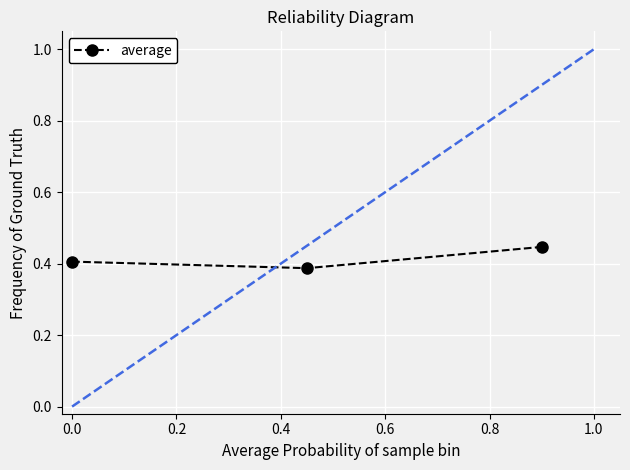

What is the sum of all values?

1.2